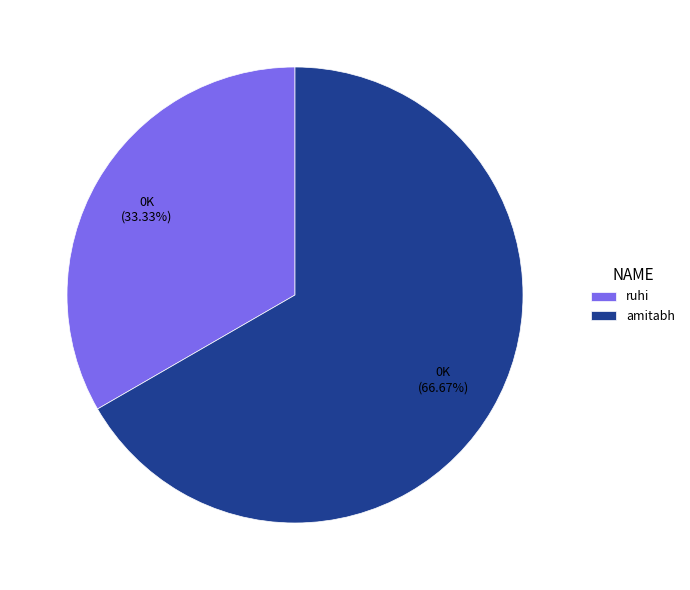

To the nearest percent, what is the difference between the largest and smallest slice percentages?

33%